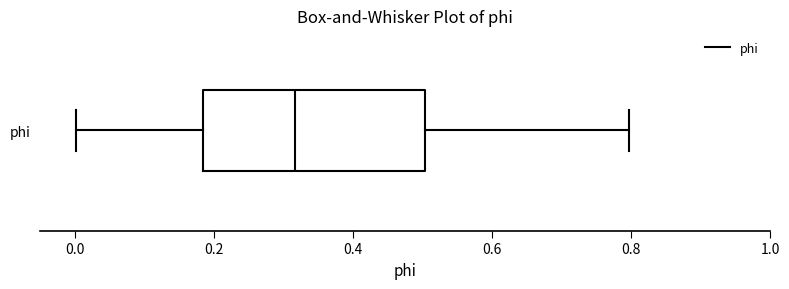

Where does the median line of the box for phi sit on the x-axis? The values are not printed on the chart, so give them approximately, as read against the axis.

0.32